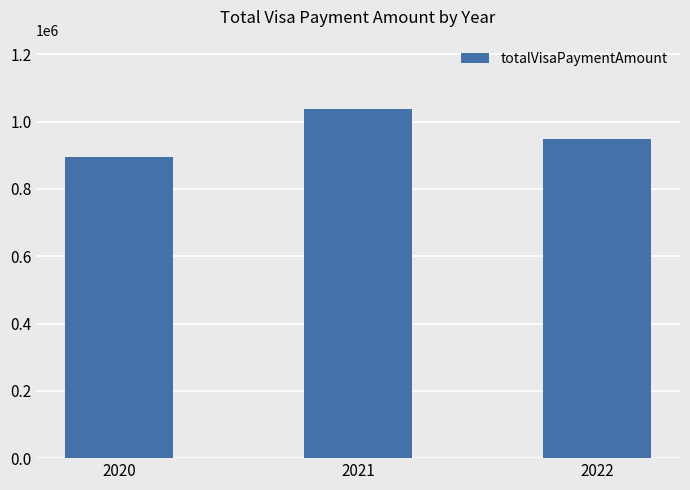

Is it true that the value at 2020 is 180498.8?

False